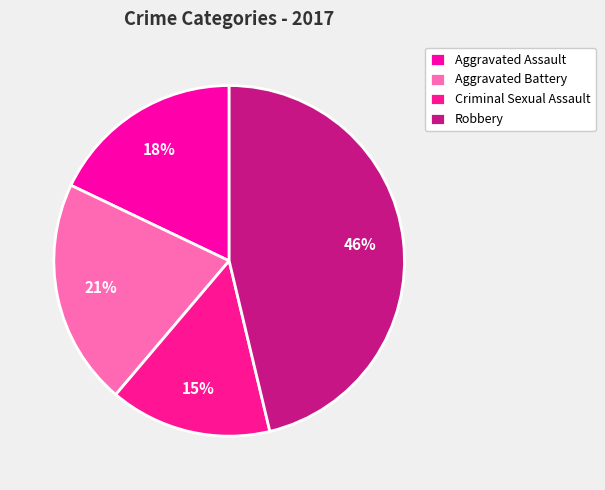

Is there a majority slice in this chart?

No